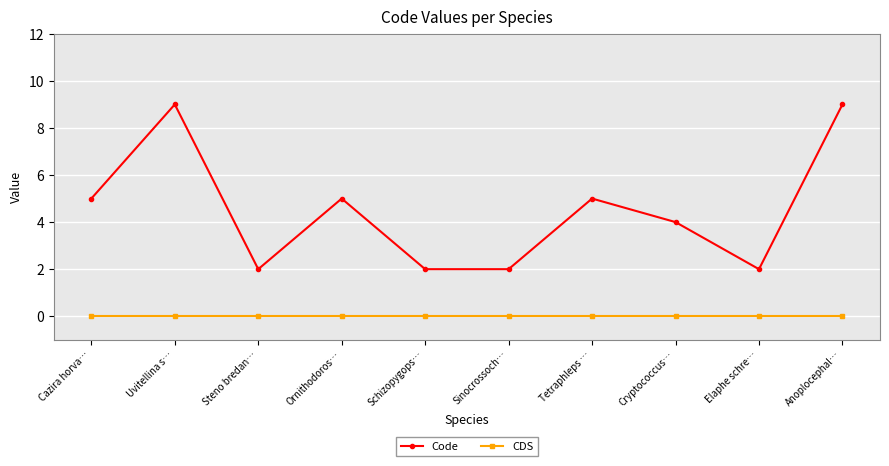

What are all the series names shown in the legend?

Code, CDS